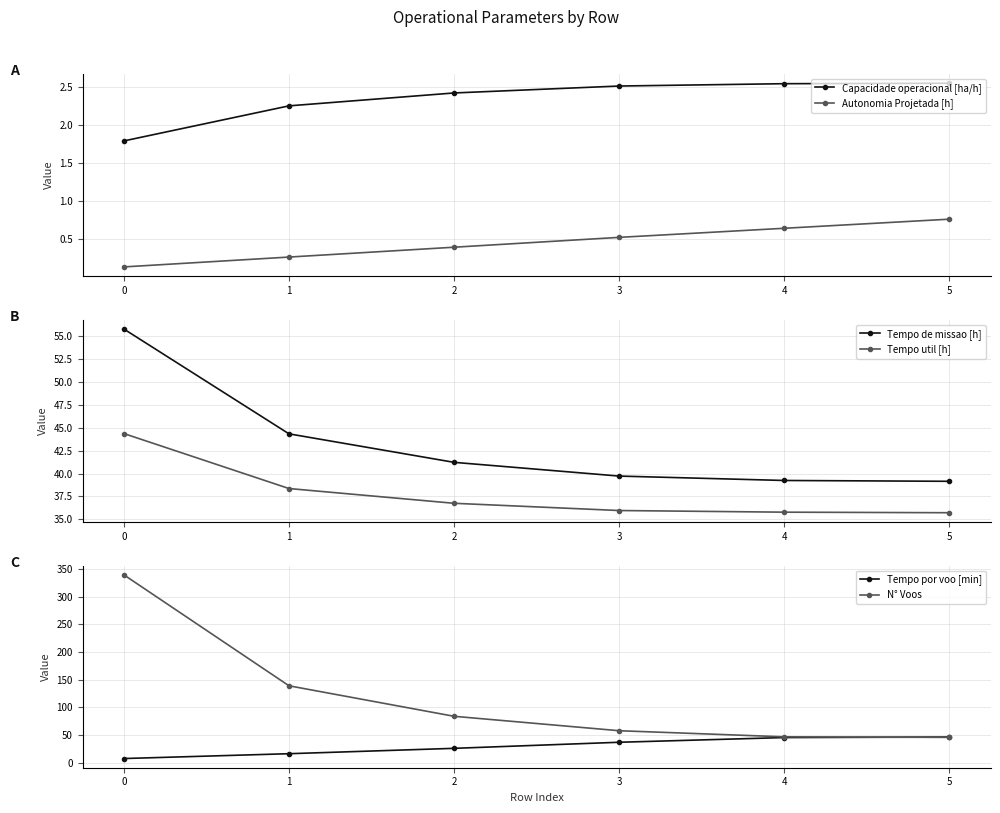

What is the value of the Tempo por voo [min] point at the 2nd from the left?

16.6